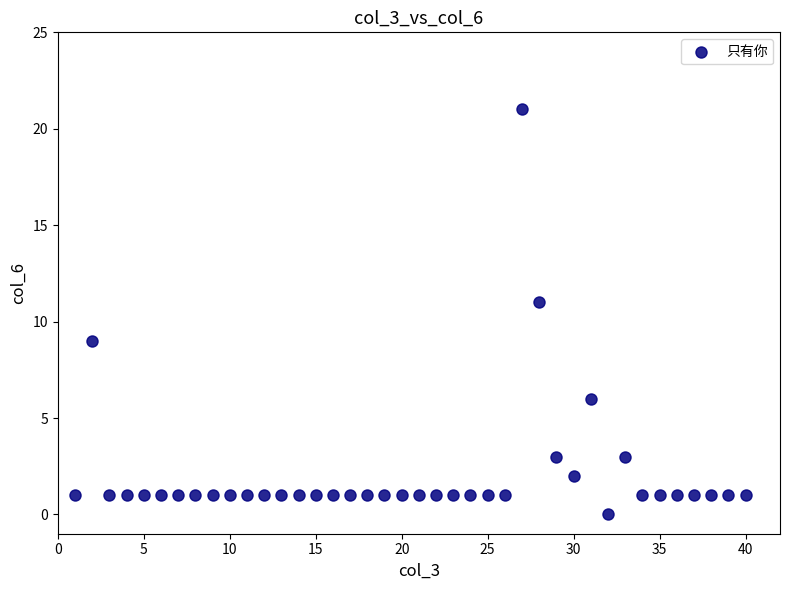

What is the range of Y values (max minus min)?

21